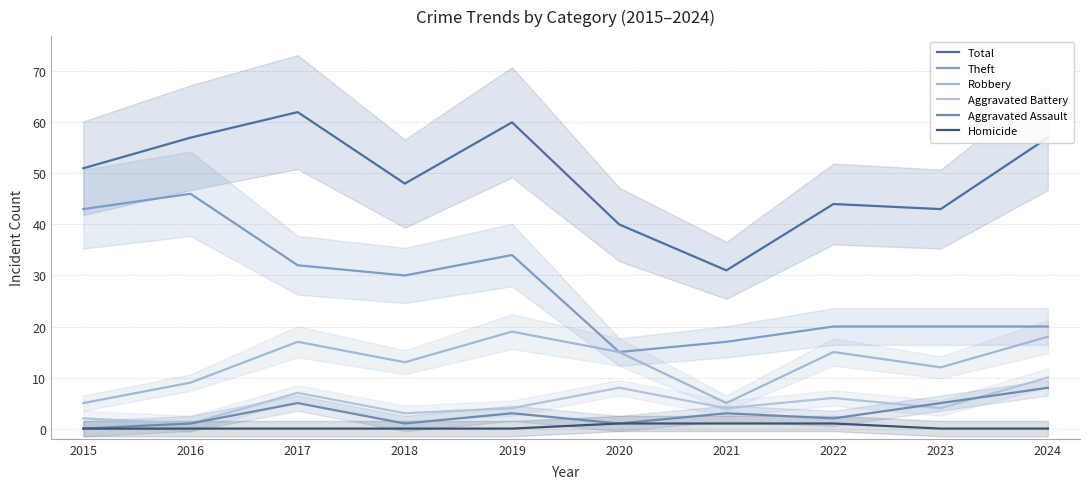

Reading right to left, list all the values displayed in this chart.

Total: 57	43	44	31	40	60	48	62	57	51
Theft: 20	20	20	17	15	34	30	32	46	43
Robbery: 18	12	15	5	15	19	13	17	9	5
Aggravated Battery: 10	4	6	4	8	4	3	7	1	2
Aggravated Assault: 8	5	2	3	1	3	1	5	1	0
Homicide: 0	0	1	1	1	0	0	0	0	0